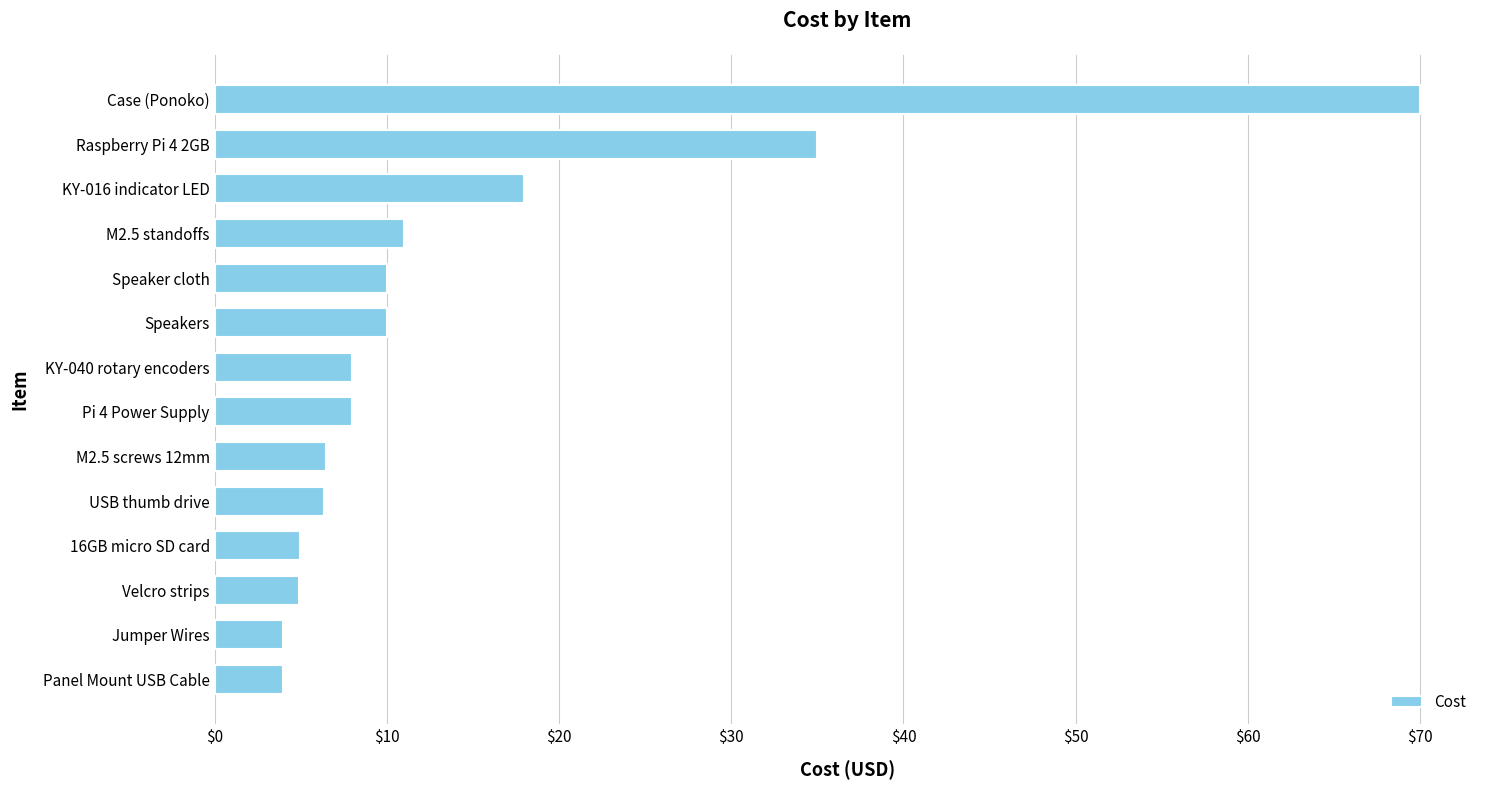

What is the maximum value shown in the chart?

70.0